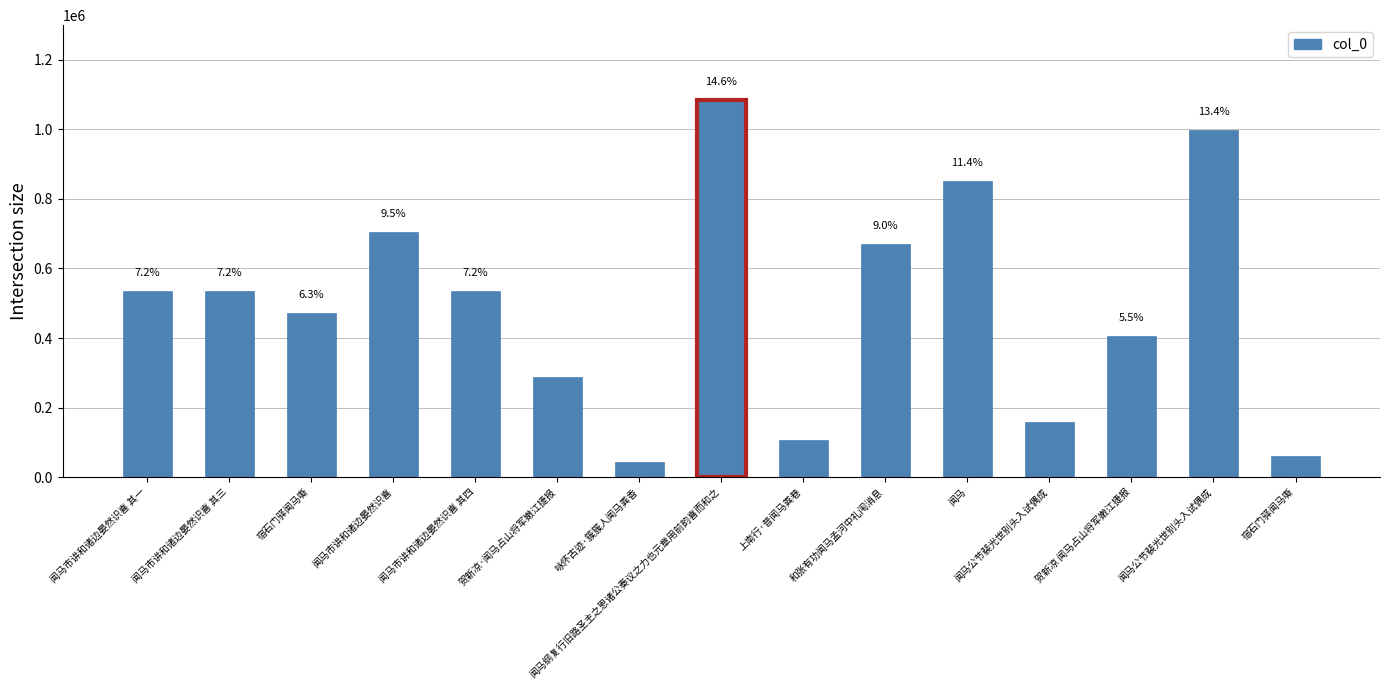

Is it true that the value at 闻马纲复行旧路圣主之恩诸公奏议之力也元章用前韵喜而和之 is 1085657?

True